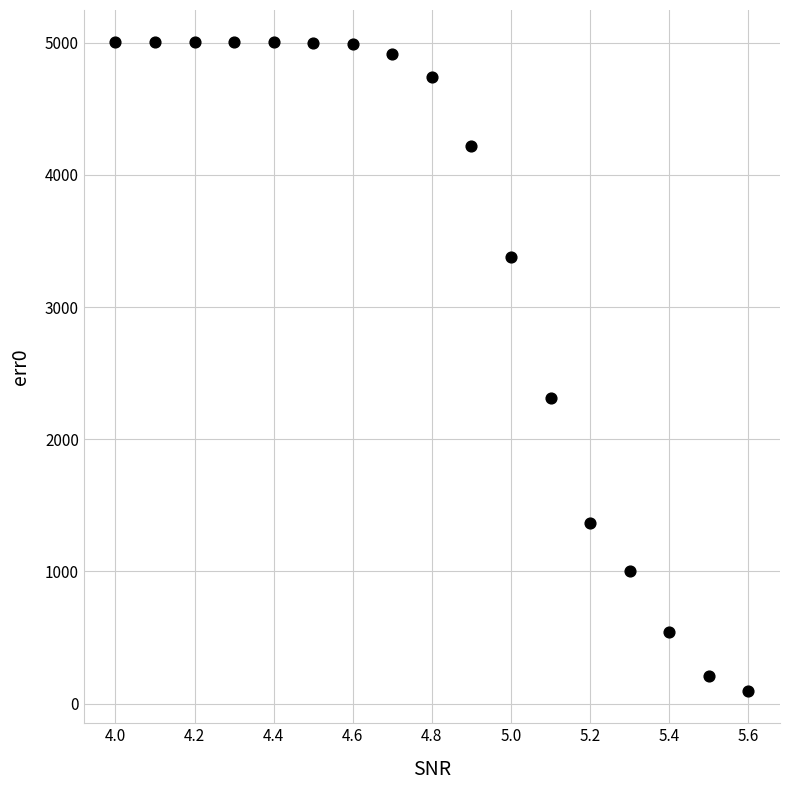

What Y value in the scatter plot is closest to 2549?

2308